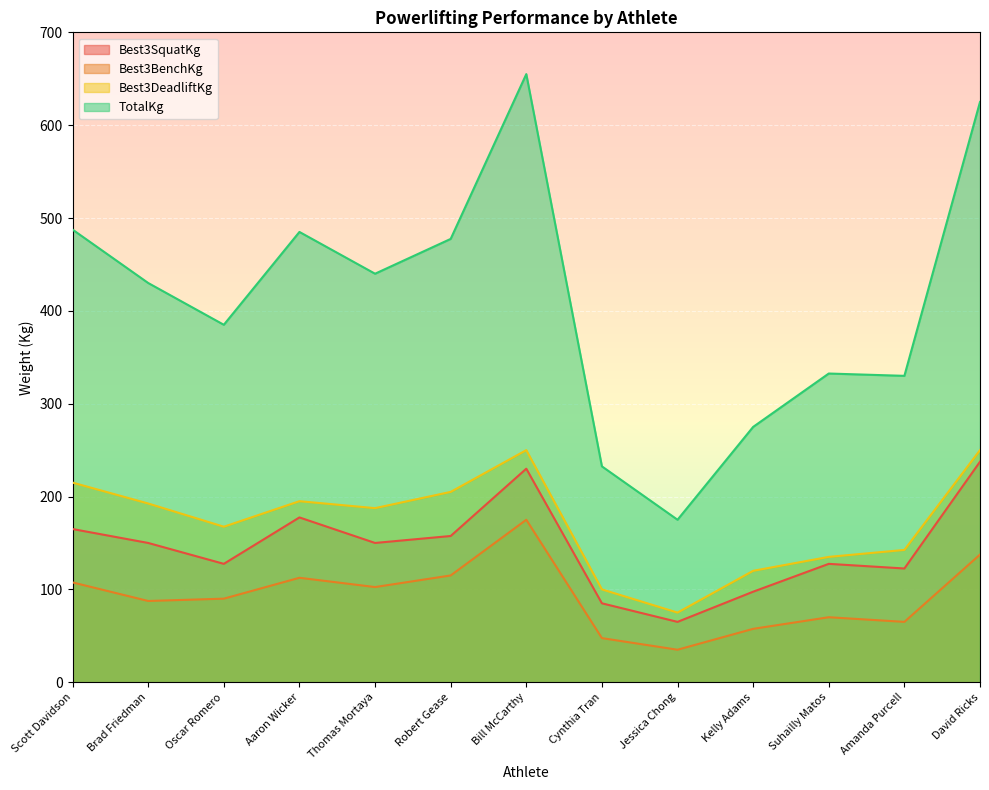

True or false: Best3DeadliftKg and Best3SquatKg intersect in this chart.

False